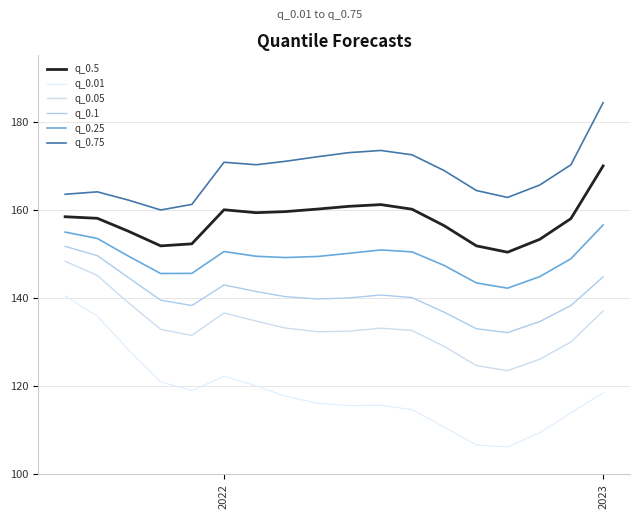

Reading left to right, transcribe all the data shown in this chart.

q_0.5: 158.4	158.1	155.1	151.8	152.3	160.0	159.3	159.6	160.1	160.8	161.2	160.1	156.4	151.8	150.4	153.3	158.0	169.9
q_0.01: 140.4	135.9	128.3	121.0	119.0	122.2	120.1	117.7	116.1	115.6	115.7	114.7	110.7	106.7	106.2	109.5	113.9	118.5
q_0.05: 148.3	145.1	138.9	132.9	131.5	136.6	134.7	133.2	132.3	132.5	133.2	132.6	129.0	124.7	123.5	126.1	130.0	137.1
q_0.1: 151.7	149.6	144.6	139.5	138.3	142.9	141.5	140.3	139.8	140.0	140.7	140.1	136.8	133.0	132.1	134.6	138.3	144.8
q_0.25: 154.9	153.5	149.5	145.5	145.6	150.5	149.4	149.2	149.4	150.1	150.9	150.4	147.4	143.4	142.2	144.8	148.9	156.5
q_0.75: 163.5	164.1	162.2	159.9	161.2	170.8	170.2	171.0	172.0	172.9	173.4	172.4	168.9	164.4	162.8	165.6	170.2	184.3